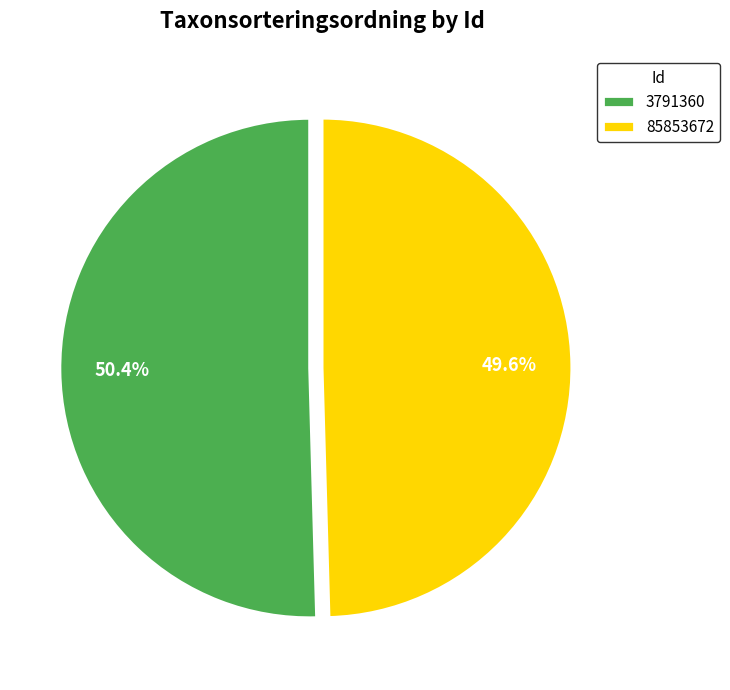

What percentage is the 85853672 slice, to the nearest percent?

50%